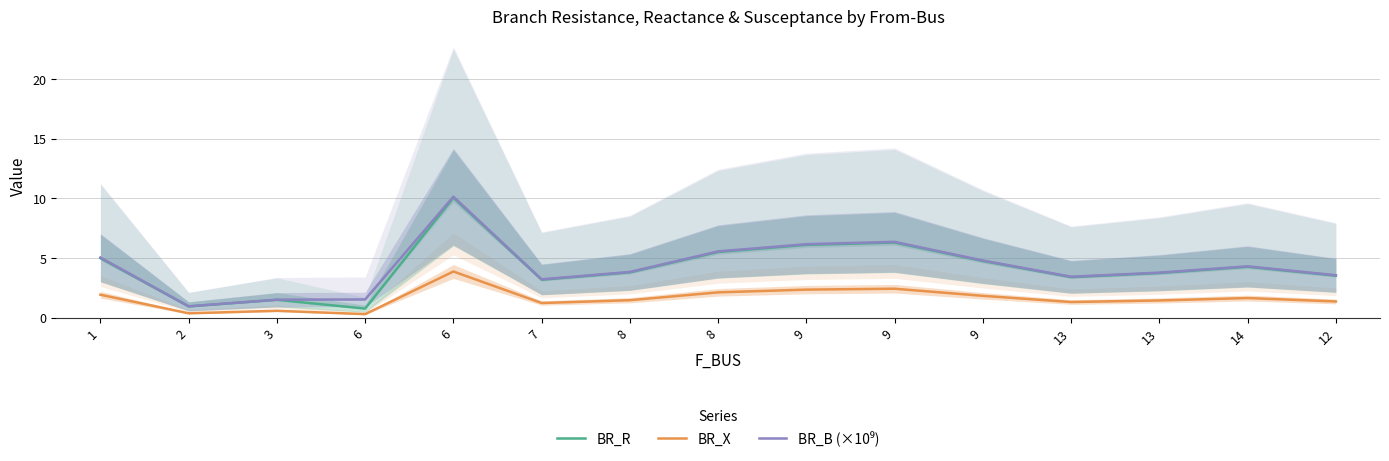

At which label does BR_B (×10⁹) reach its minimum?

2